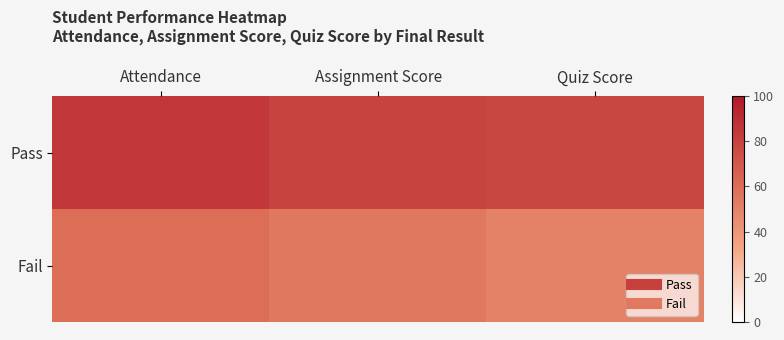

At which category is the sum across all series the highest?

Attendance